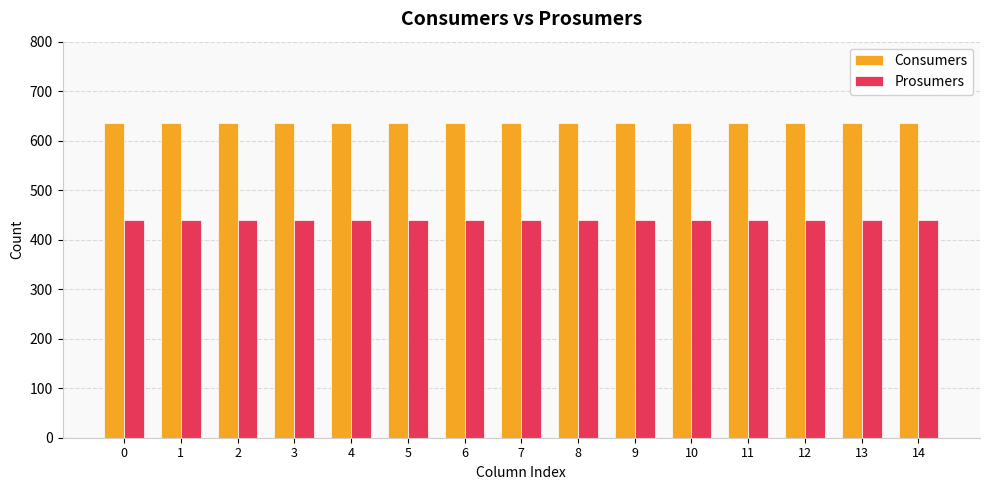

What is the total value across all series at 14?

1075